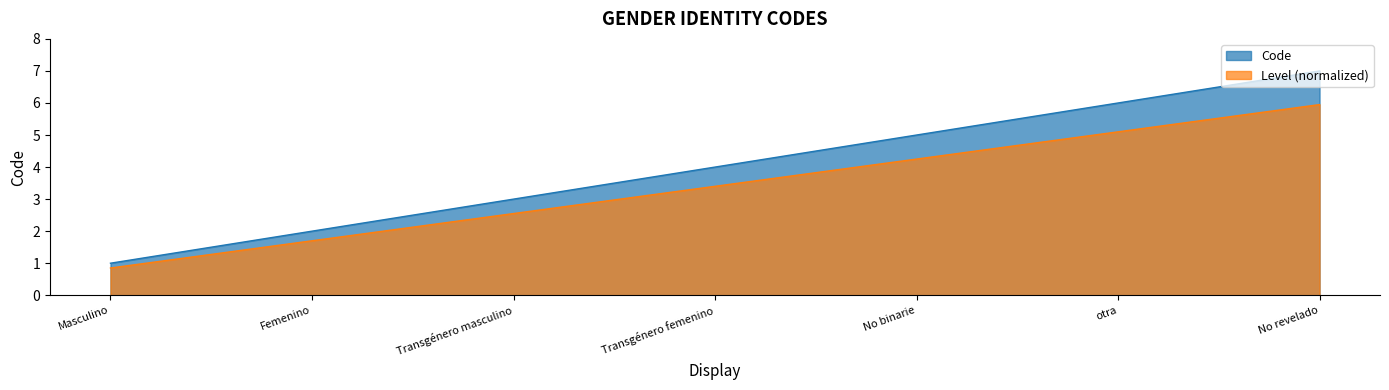

Count the number of values greater than 4.

3